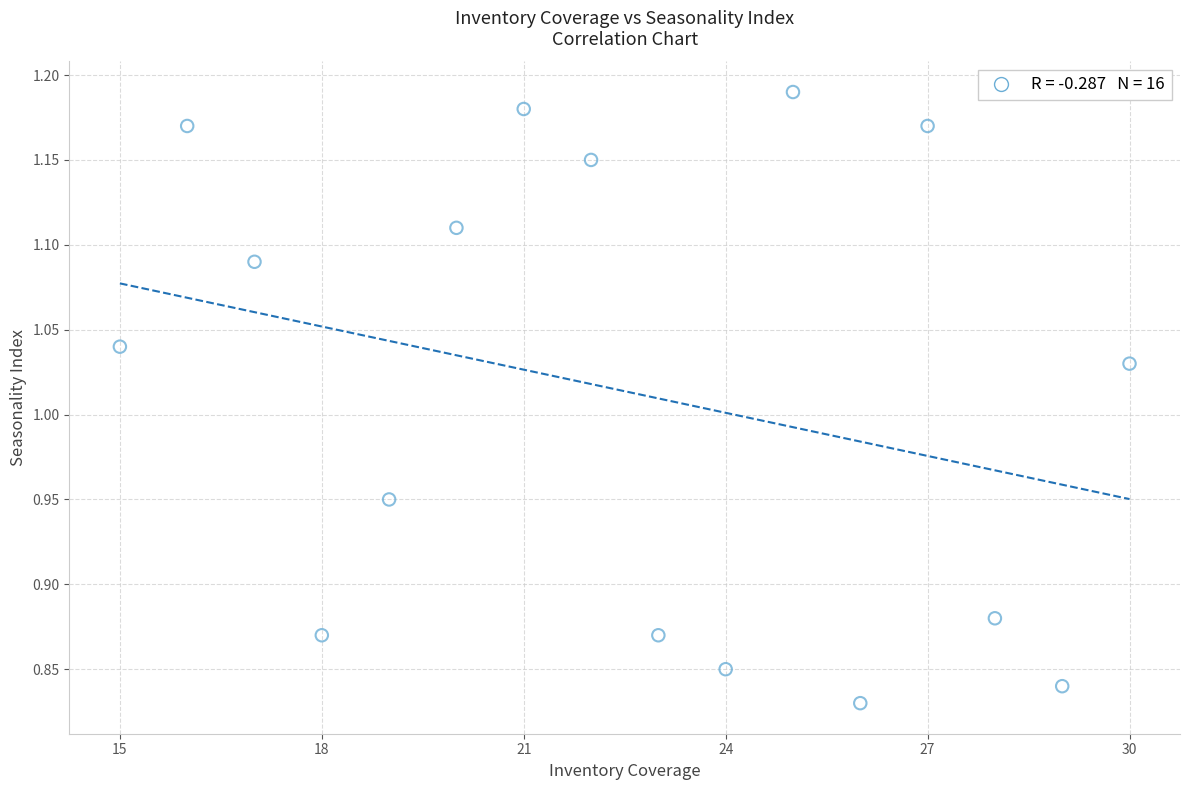

What is the range of Y values (max minus min)?

0.4